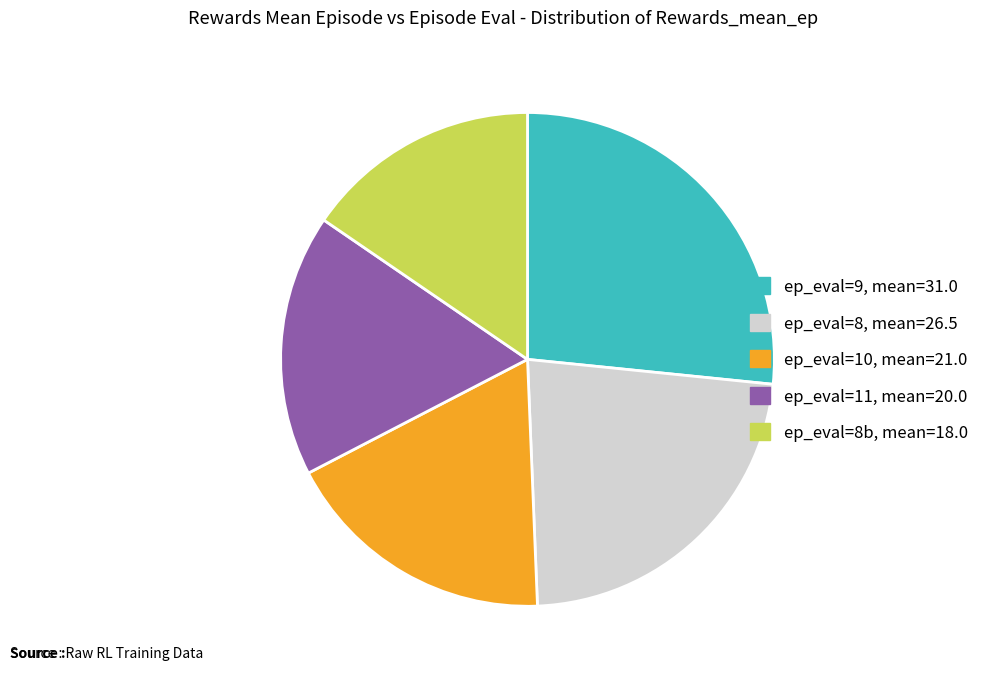

What is the ratio of the value at ep_eval=8b, mean=18.0 to the value at ep_eval=11, mean=20.0?

0.9